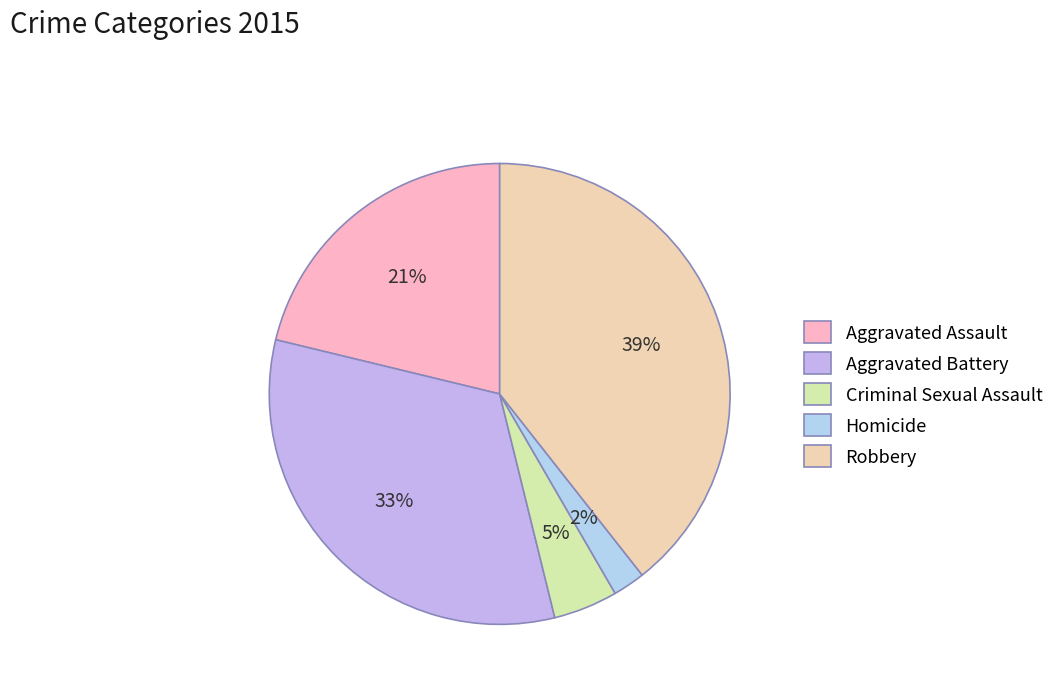

How many slices are in this pie chart?

5